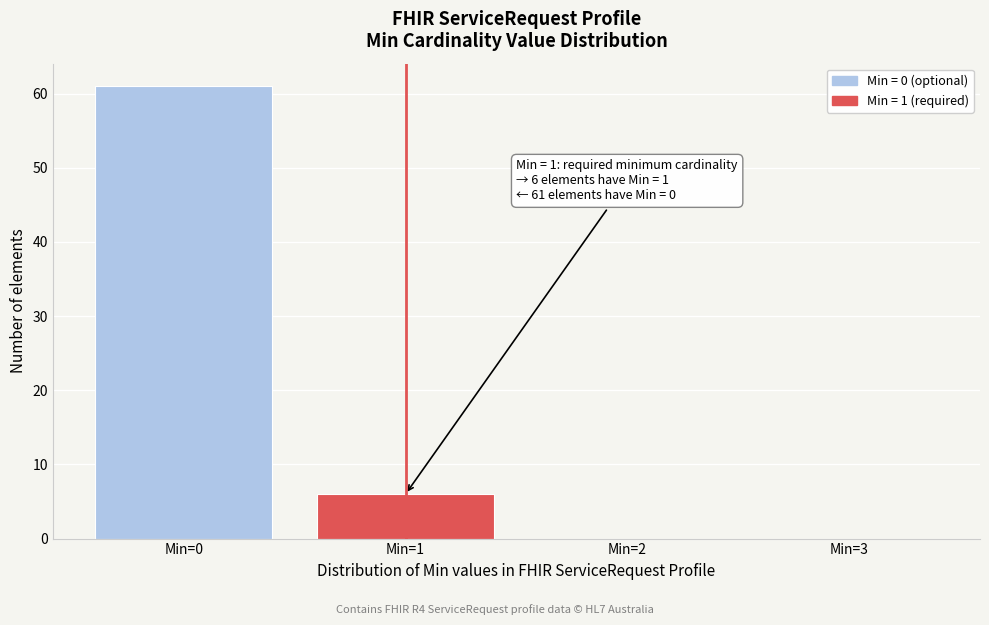

Over which range of the x-axis is the bar tallest?

-0.5 to 0.5